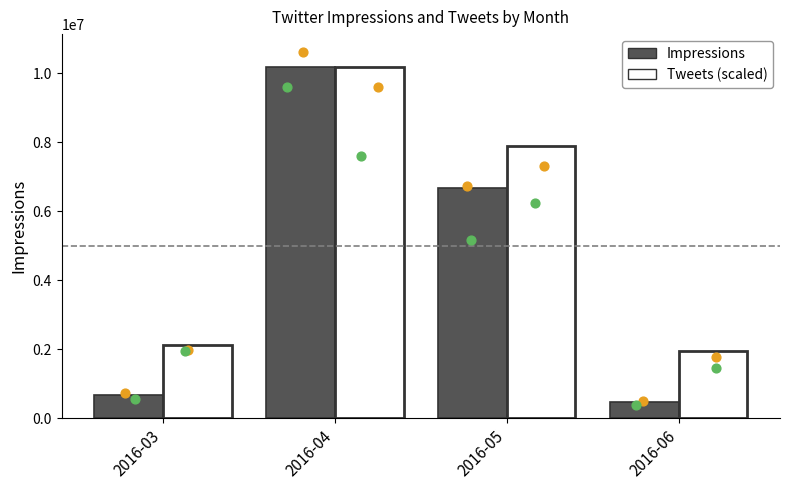

Which series contains the highest Y value?

Impressions